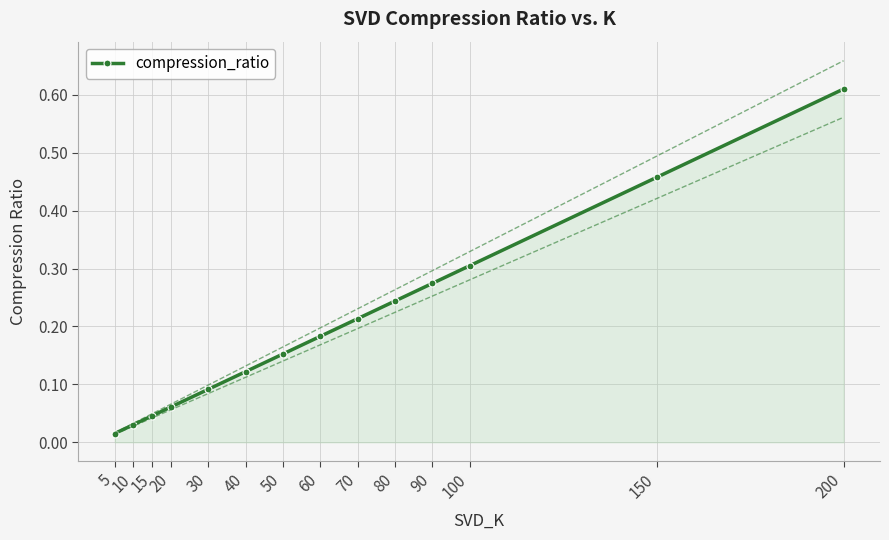

What is the difference between the values at 30 and 50?

0.1